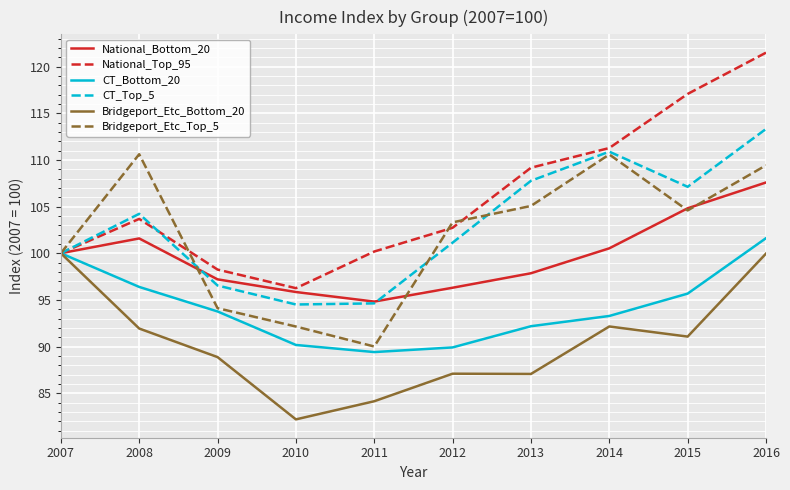

At which category does the chart reach its minimum across all series?

2010